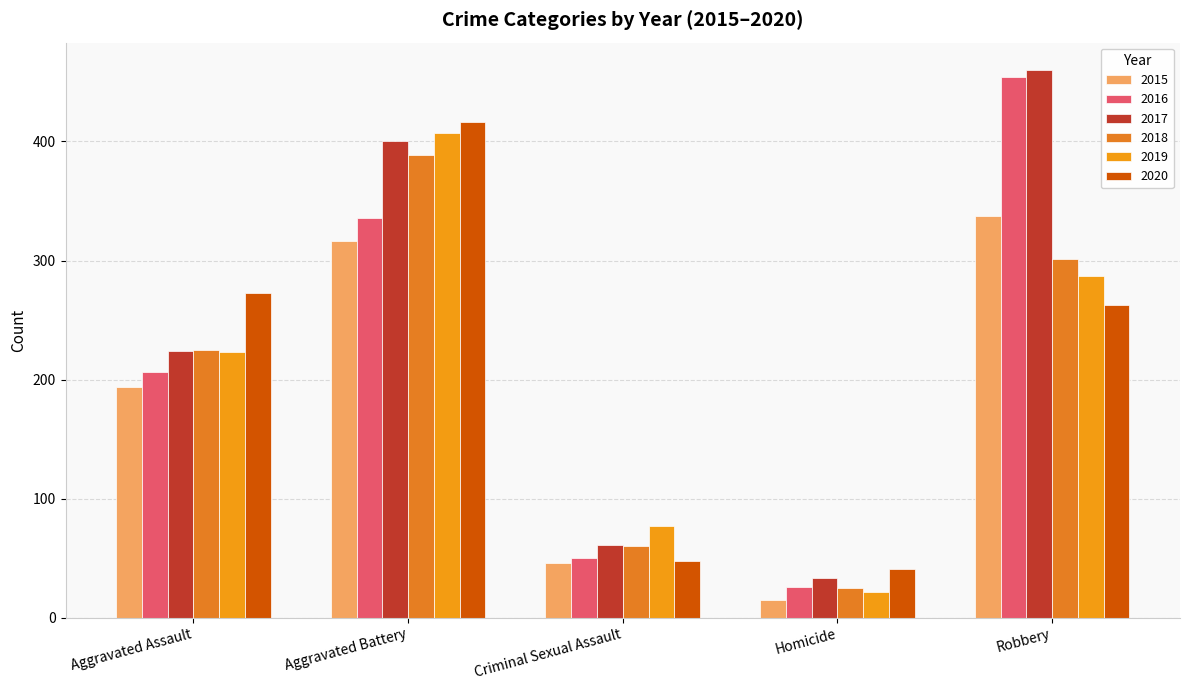

What is the spread (max minus min) of values at Aggravated Assault?

79